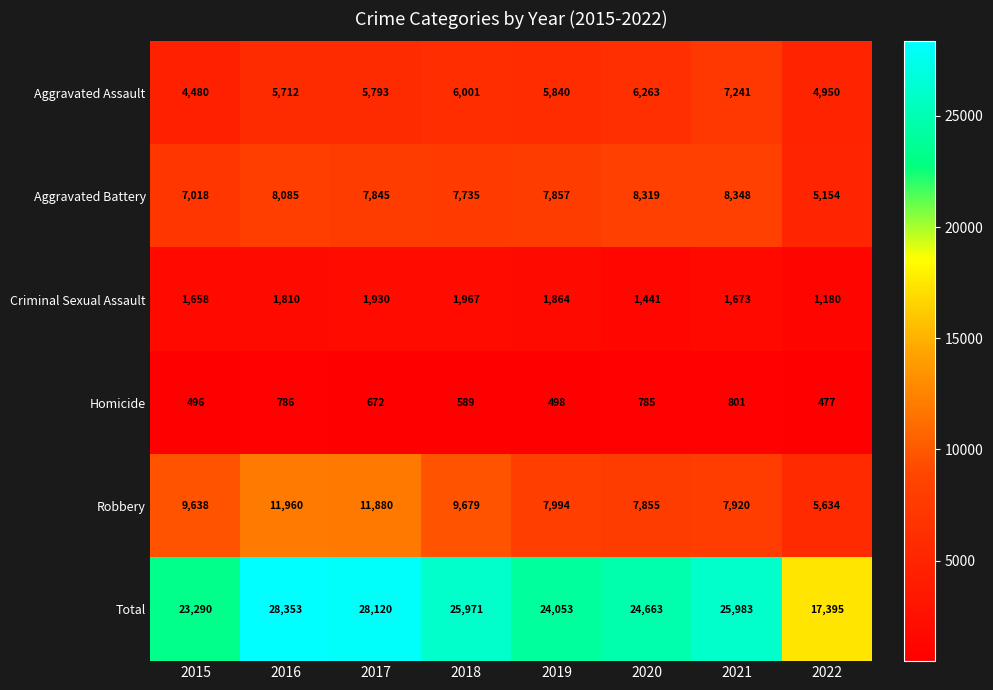

Which category has the lowest value across all series?

2022